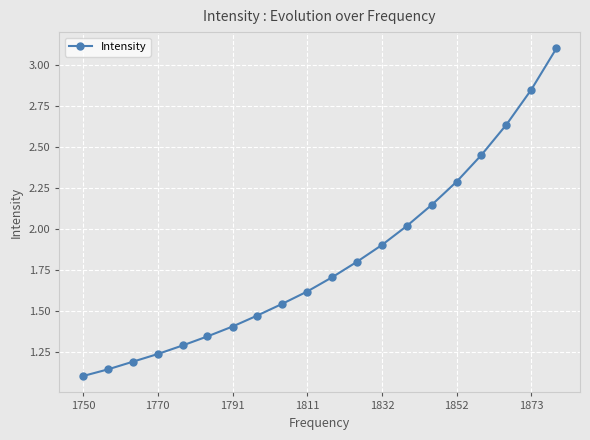

What is the difference between the maximum and second lowest values?

2.0